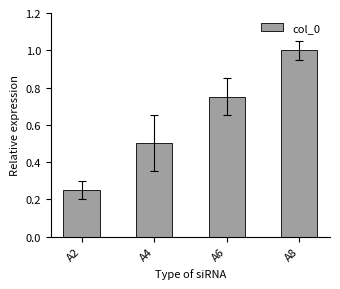

At which category does the chart reach its peak across all series?

A8